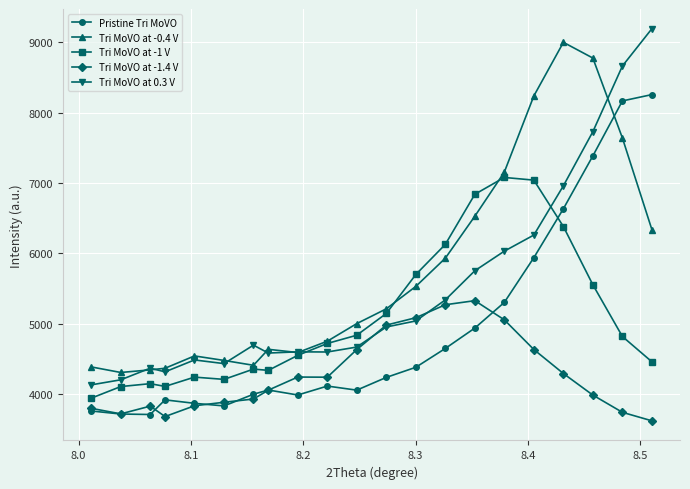

What is the value of the Tri MoVO at -0.4 V point at the 20th from the left?

7640